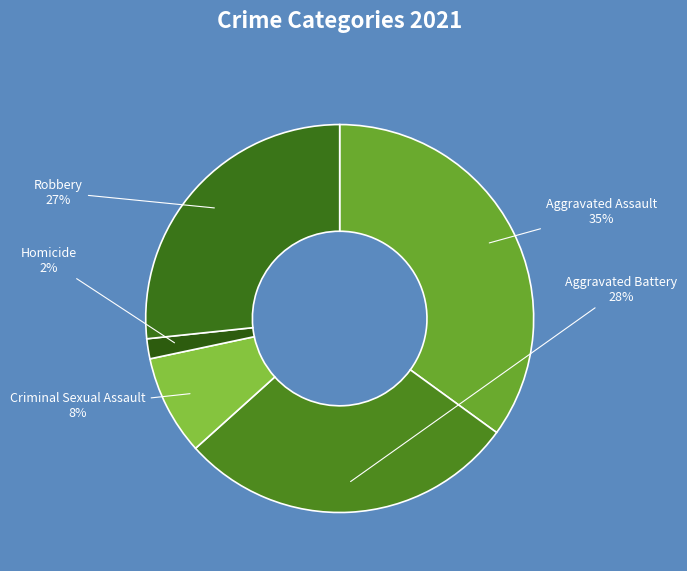

Does any single category account for the majority?

No